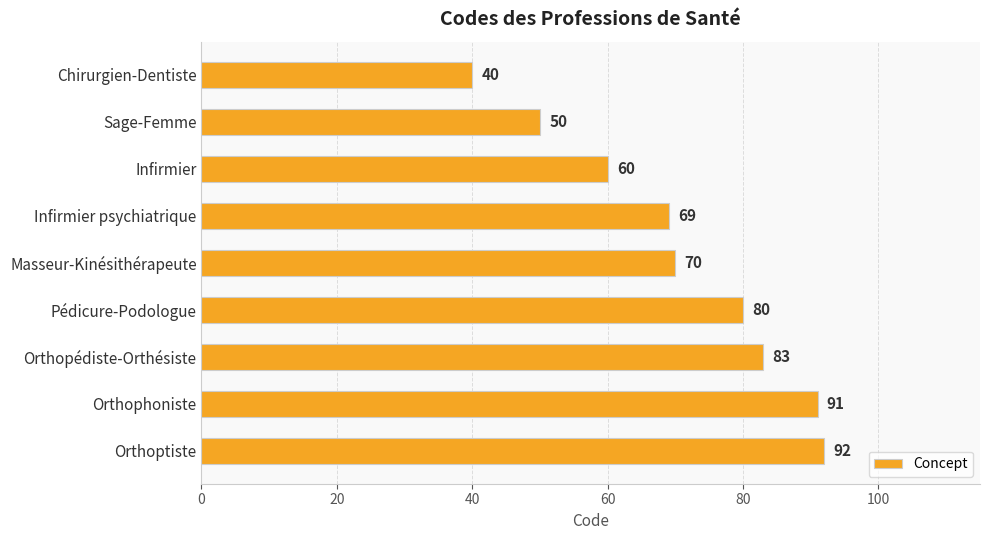

Which has a higher value, Orthophoniste or Pédicure-Podologue?

Orthophoniste